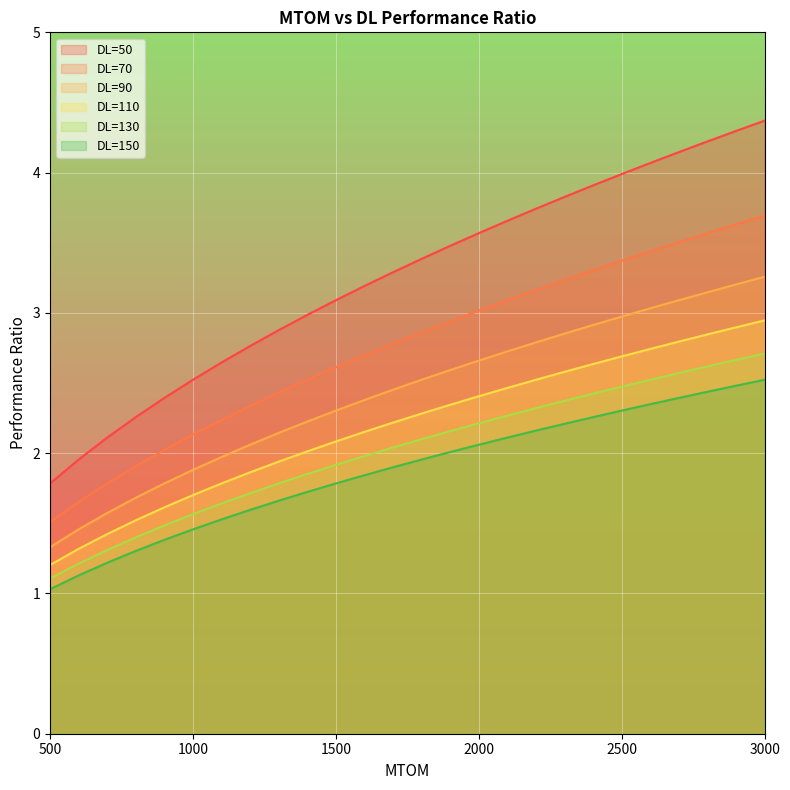

List the labels in order of DL=150 value, smallest first.

500, 600, 700, 800, 900, 1000, 1100, 1200, 1300, 1400, 1500, 1600, 1700, 1800, 1900, 2000, 2100, 2200, 2300, 2400, 2500, 2600, 2700, 2800, 2900, 3000